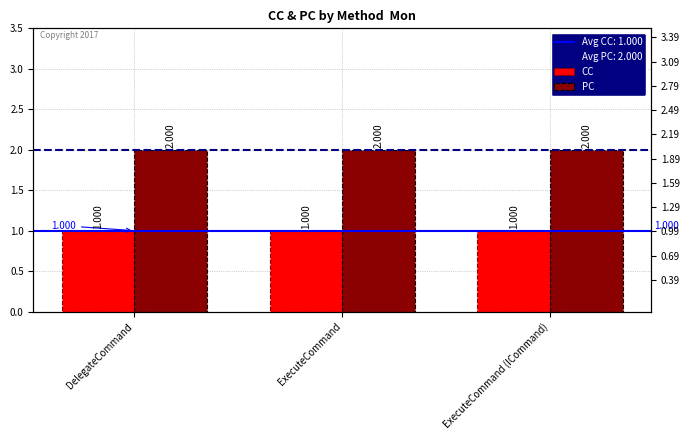

Rank the series by their maximum value, from lowest to highest.

CC, PC